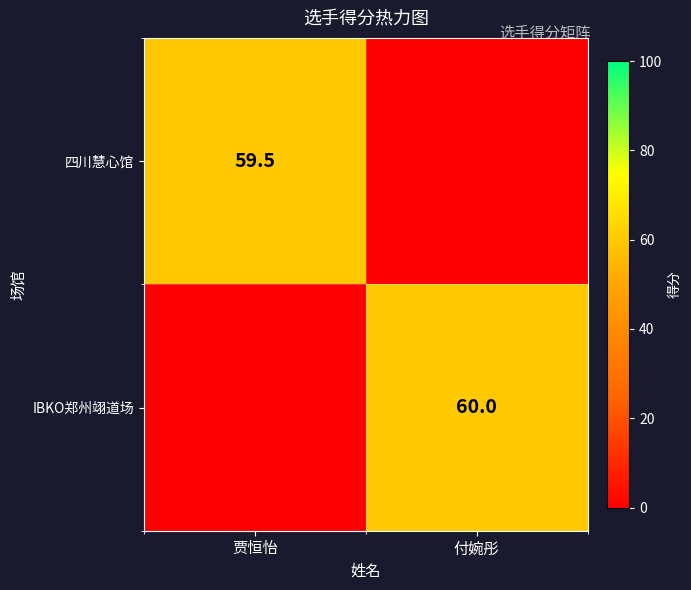

How many distinct data groups are displayed?

2